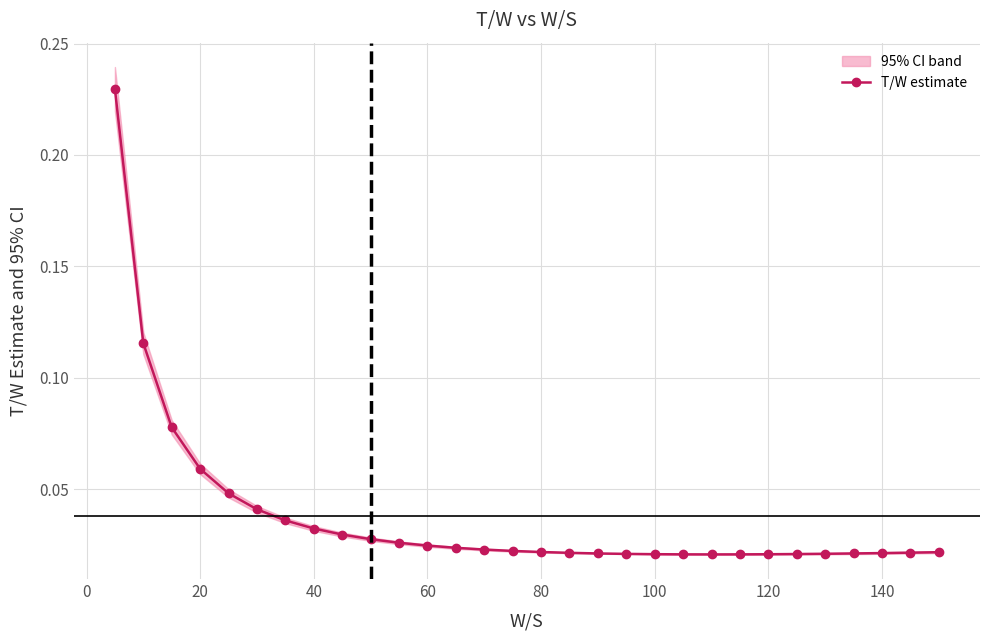

True or false: the data shows 0.0 at 20.

False